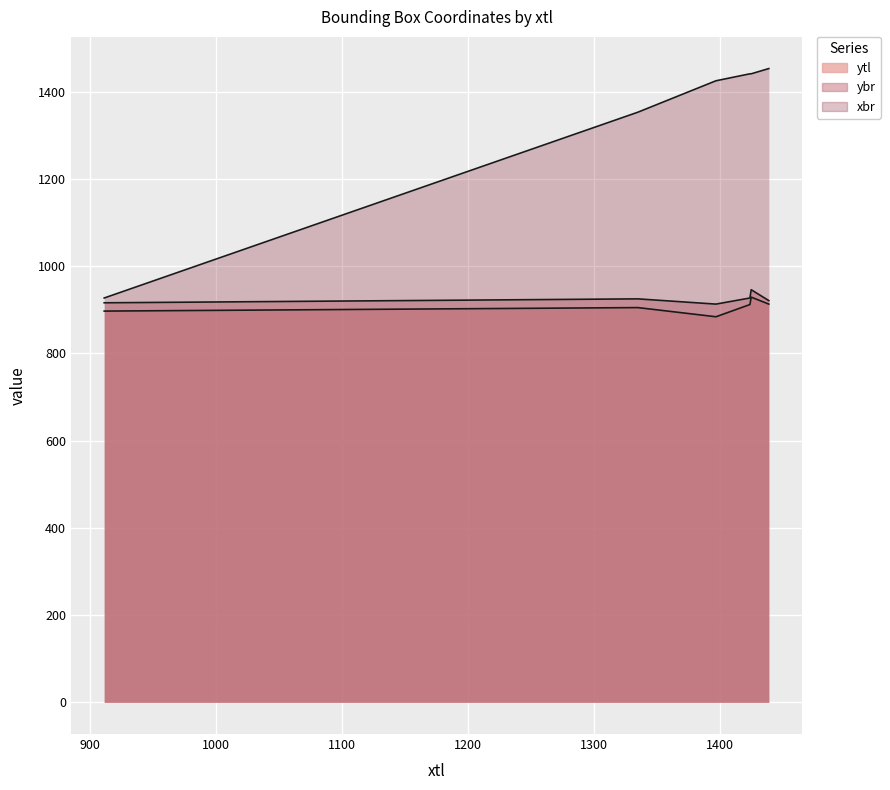

Is it true that ybr equals 1505 at 911?

False